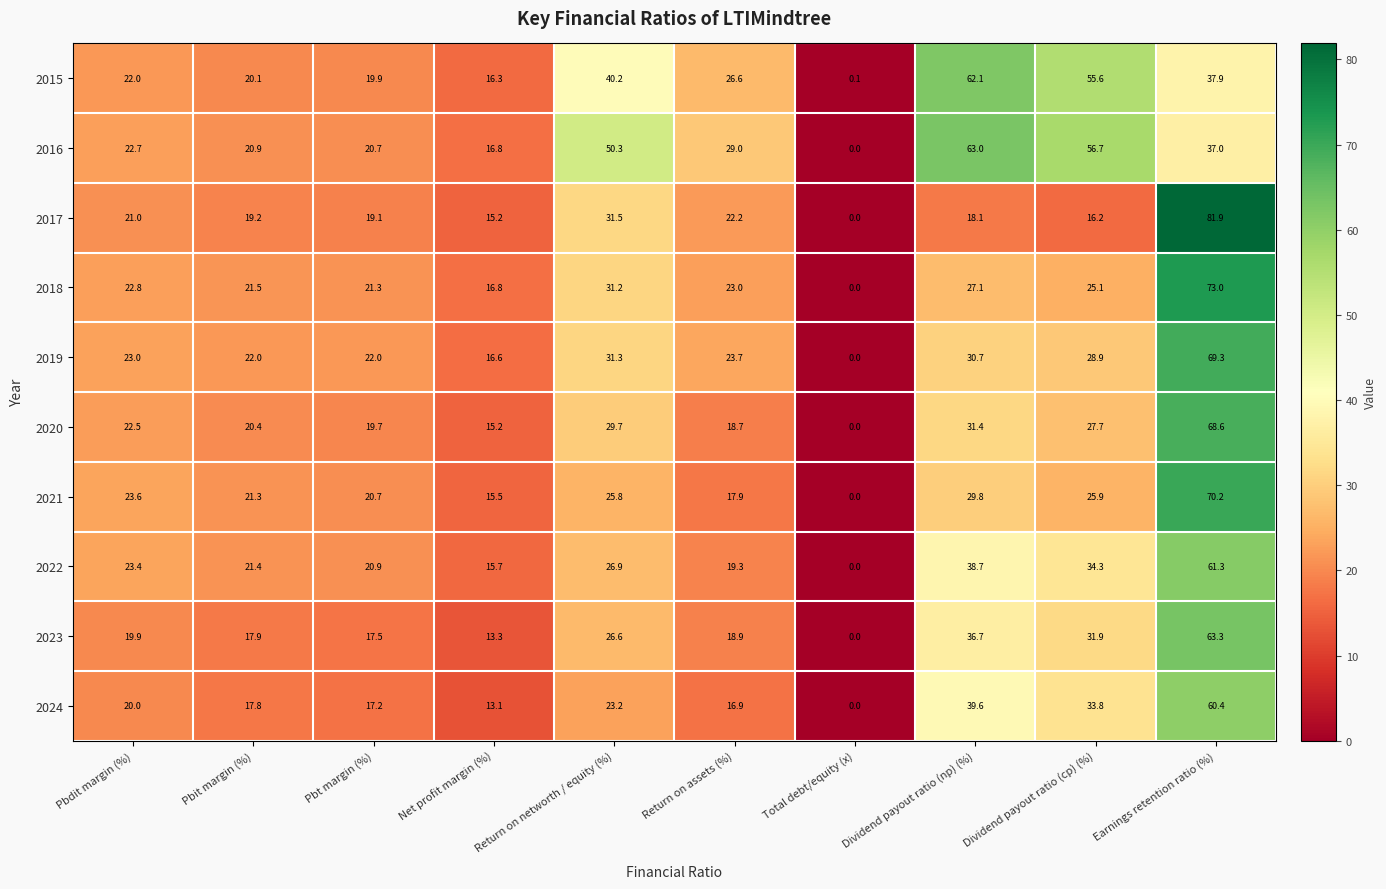

At which category is the sum across all series the highest?

Earnings retention ratio (%)